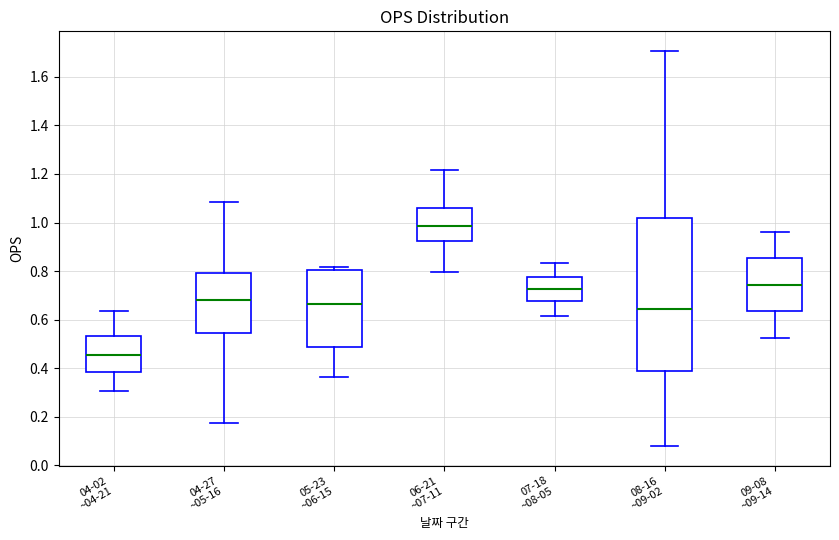

Where does the upper whisker of the box for 04-27 ~05-16 end on the y-axis? The values are not printed on the chart, so give them approximately, as read against the axis.

1.08